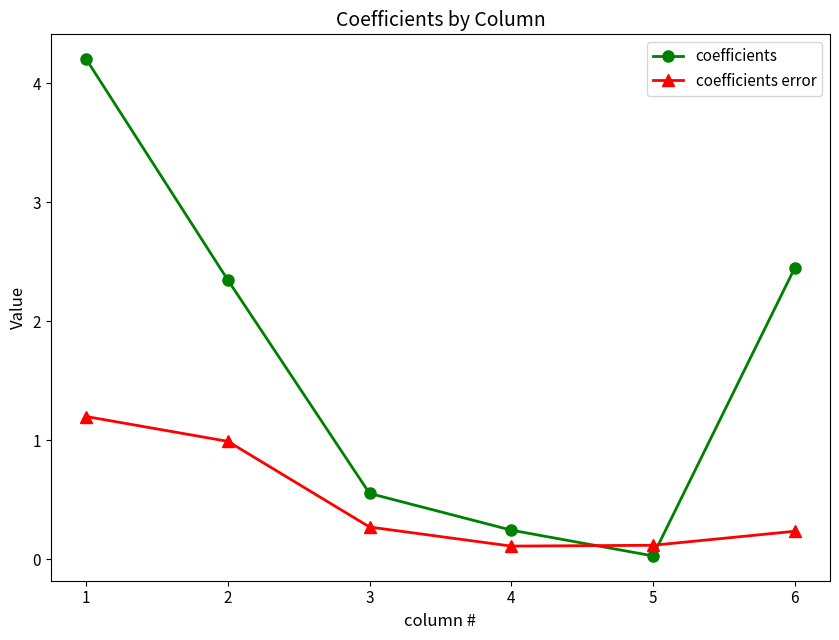

How many interior local valleys does the coefficients series have?

1